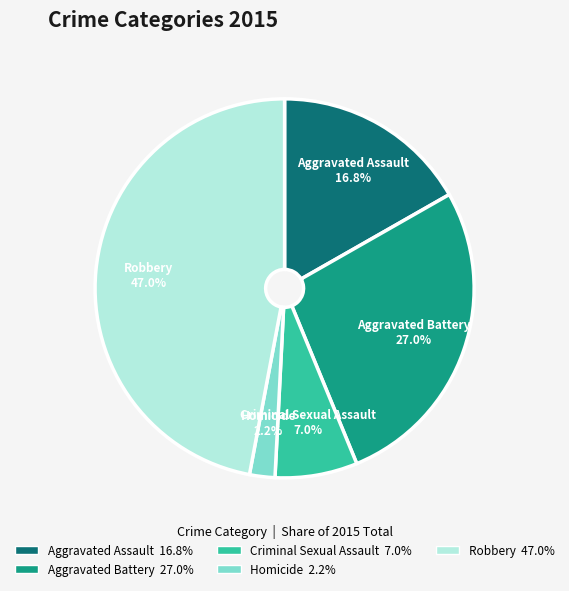

Rank the categories by value from lowest to highest.

Homicide, Criminal Sexual Assault, Aggravated Assault, Aggravated Battery, Robbery